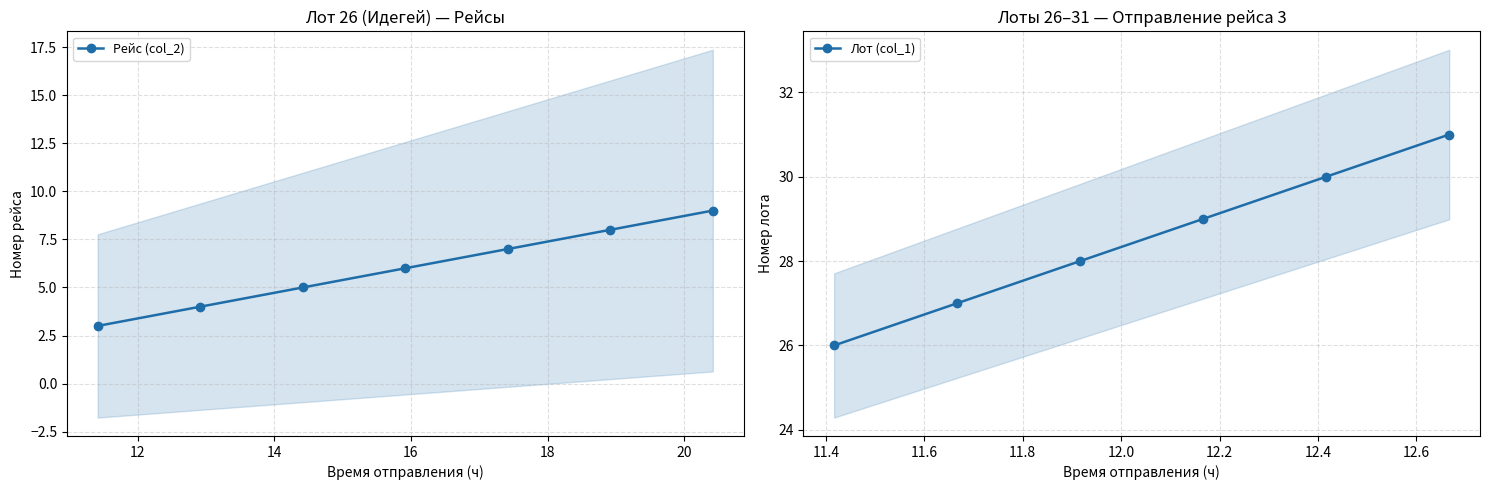

What is the lowest value of the Рейс (col_2) series?

3